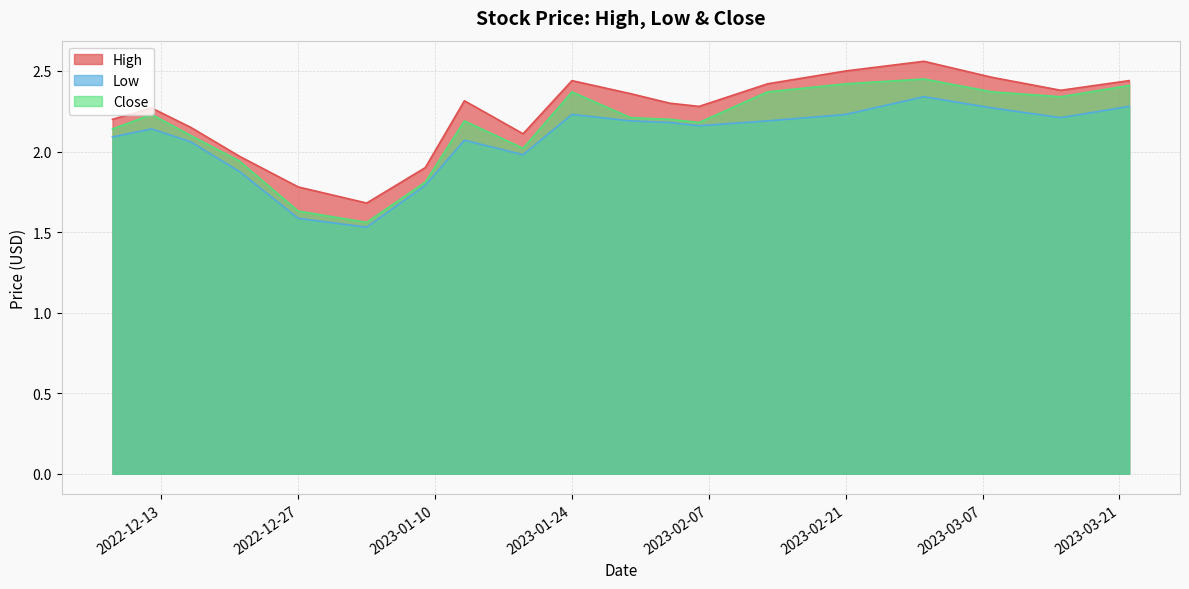

What is the average value of the Low series?

2.1